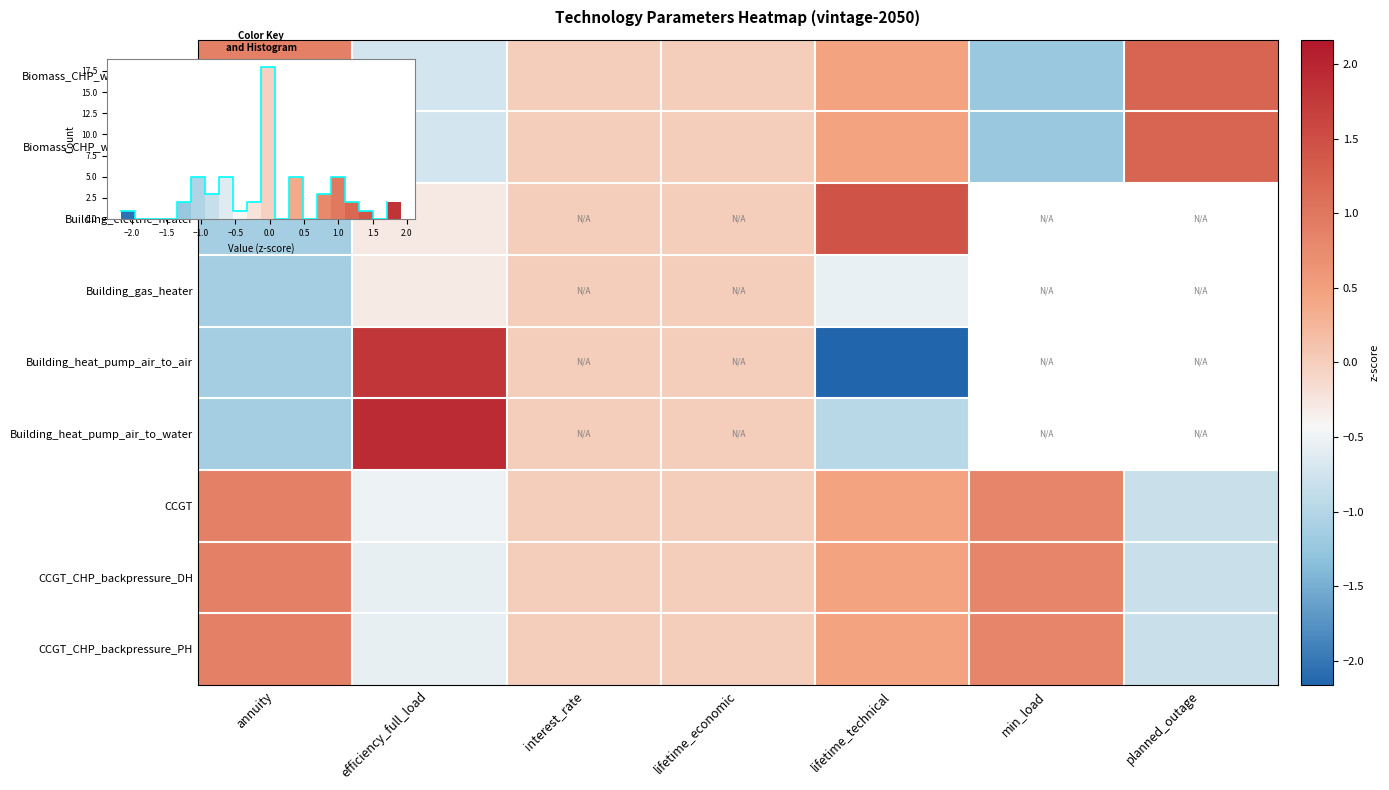

How many categories are shown in the chart?

7